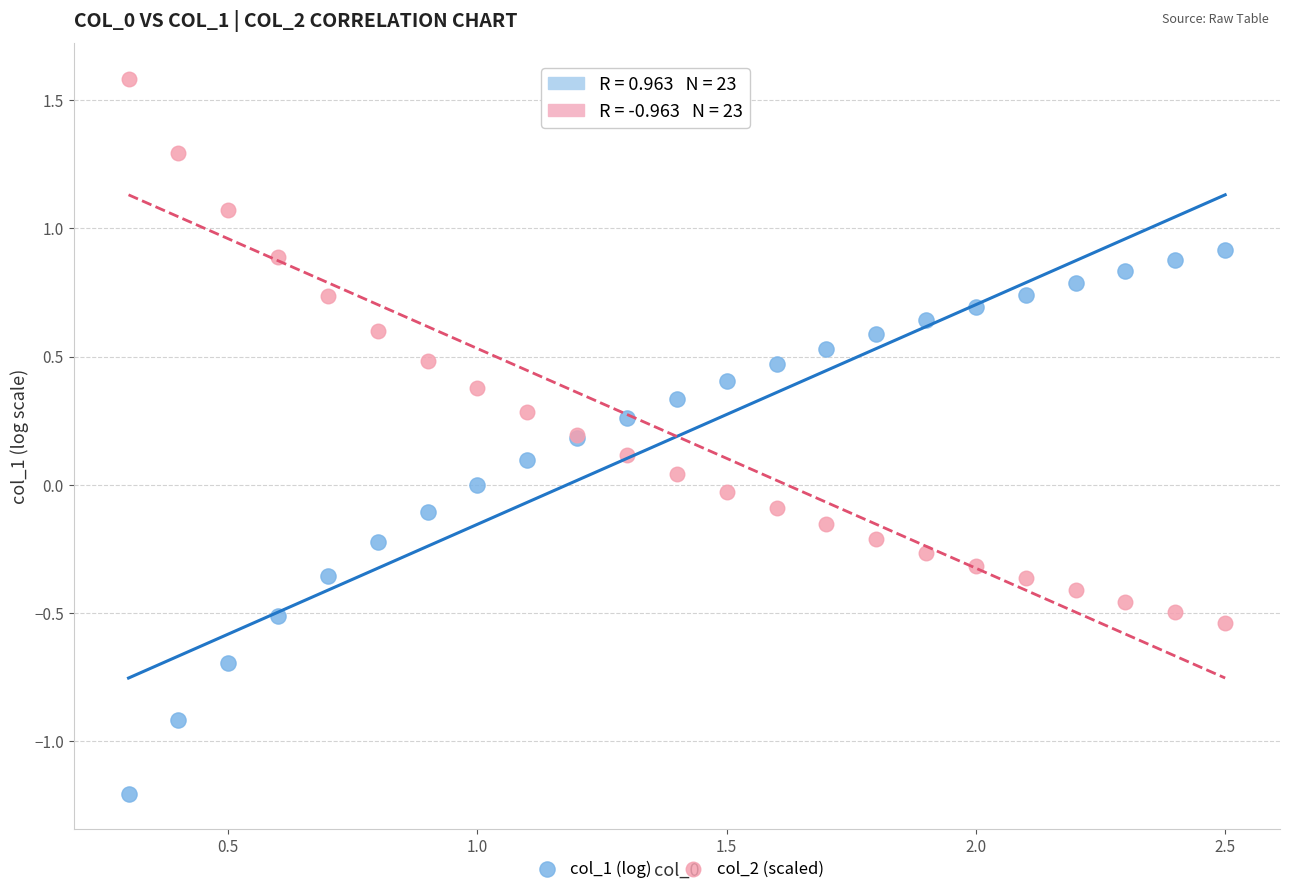

Which series reaches the maximum Y coordinate?

col_2 (scaled)